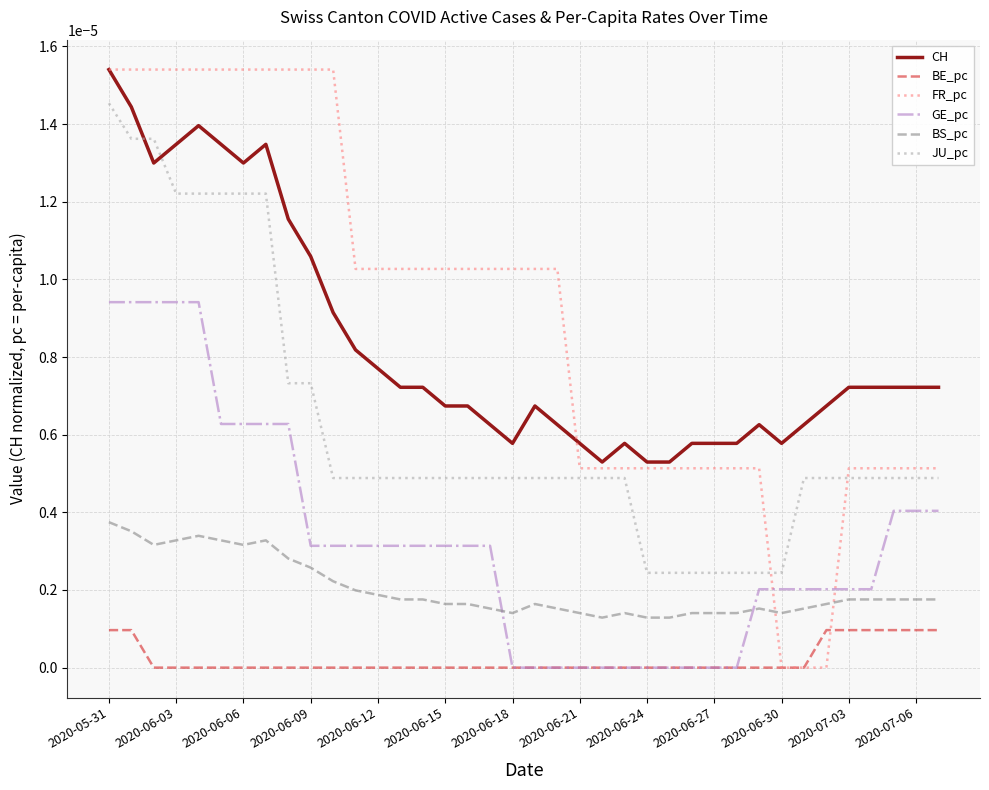

Which series has the largest total across all categories?

FR_pc